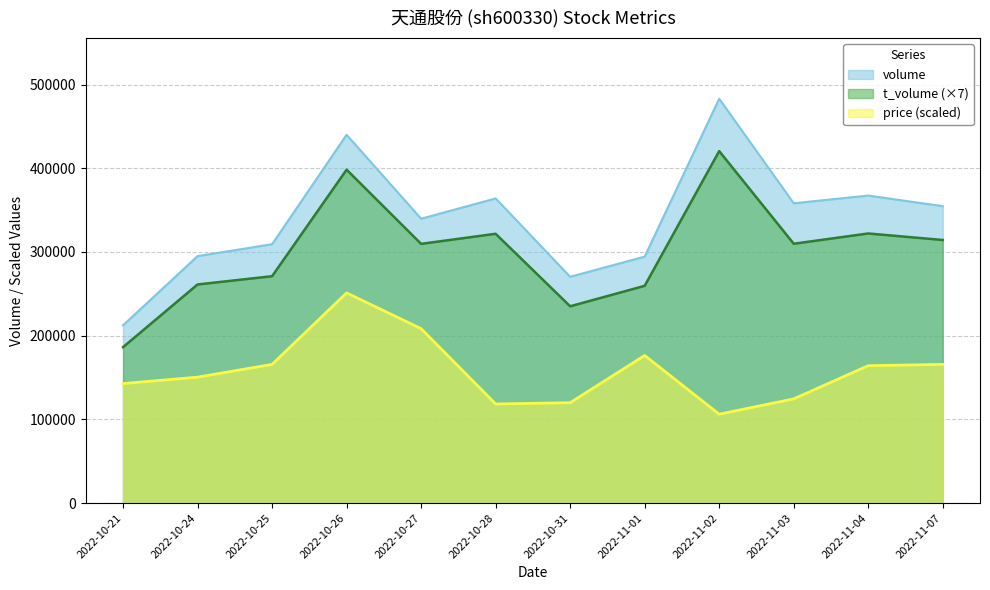

What is the minimum value shown in the chart?

106188.0